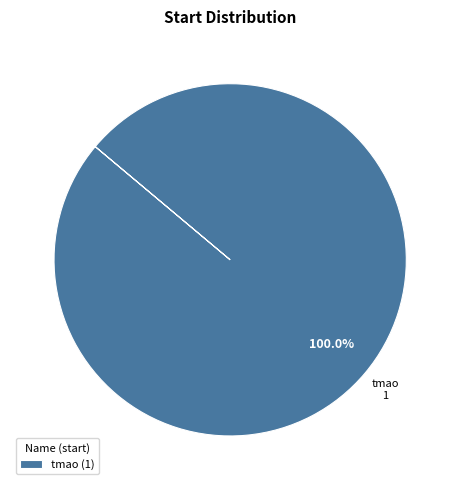

Count the number of slices in the pie.

1